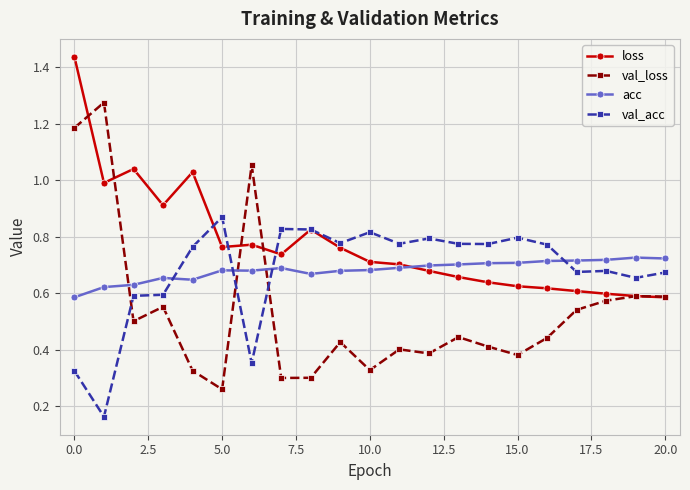

Which series has the largest total across all categories?

loss